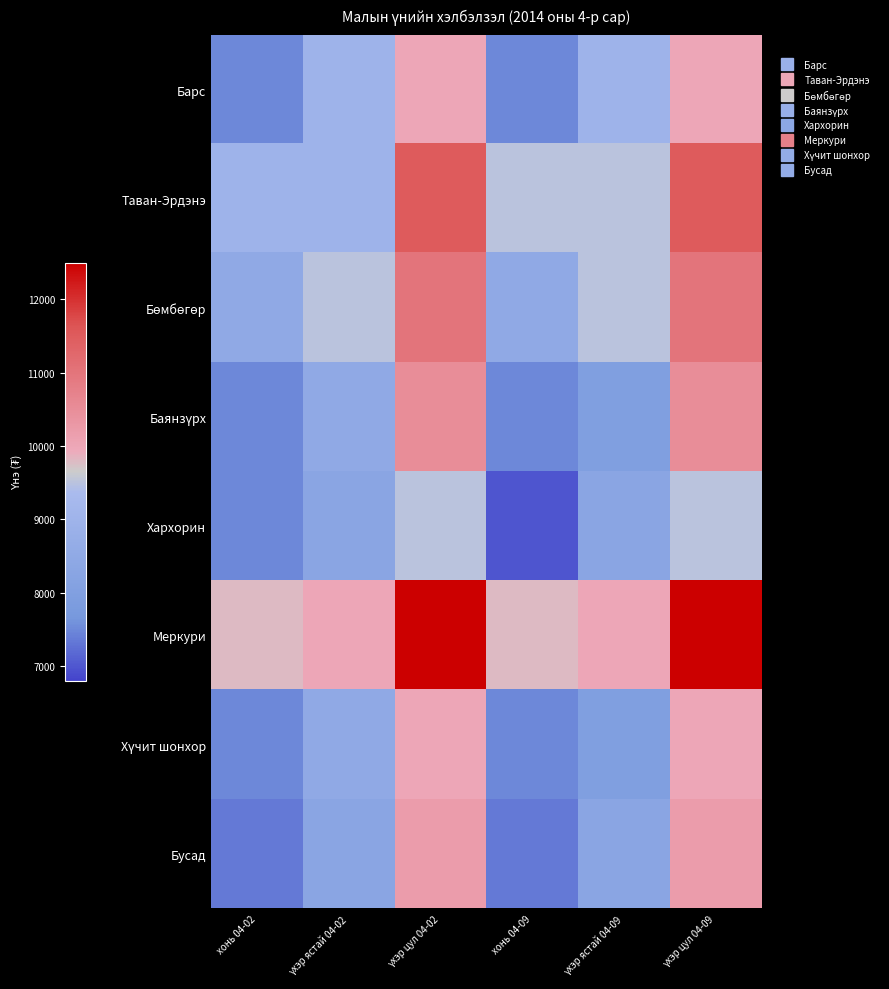

Which series has the largest total across all categories?

Меркури